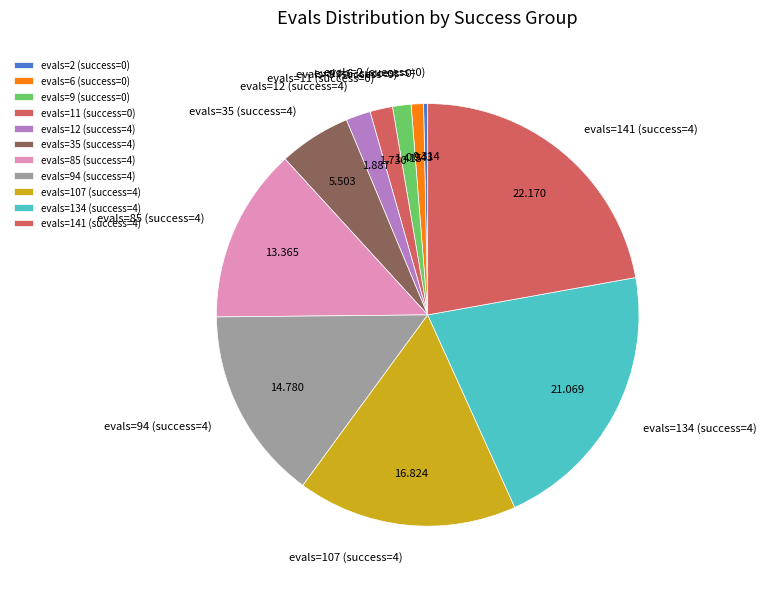

Count the number of slices in the pie.

11